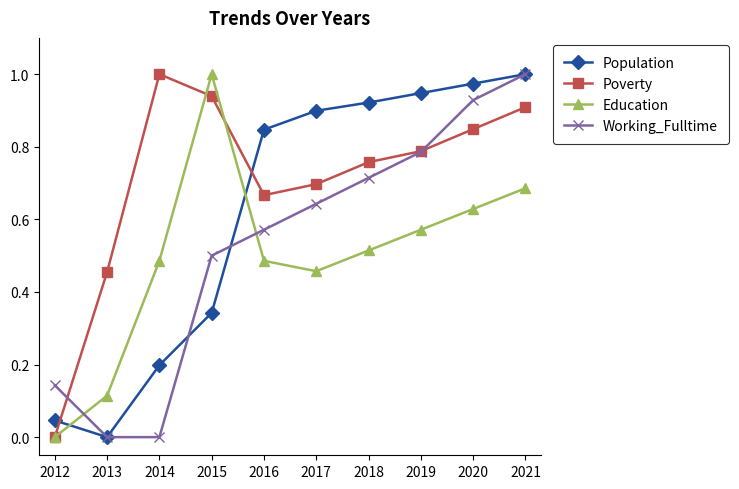

The Education series shows 0.2 at 2013. True or false?

False